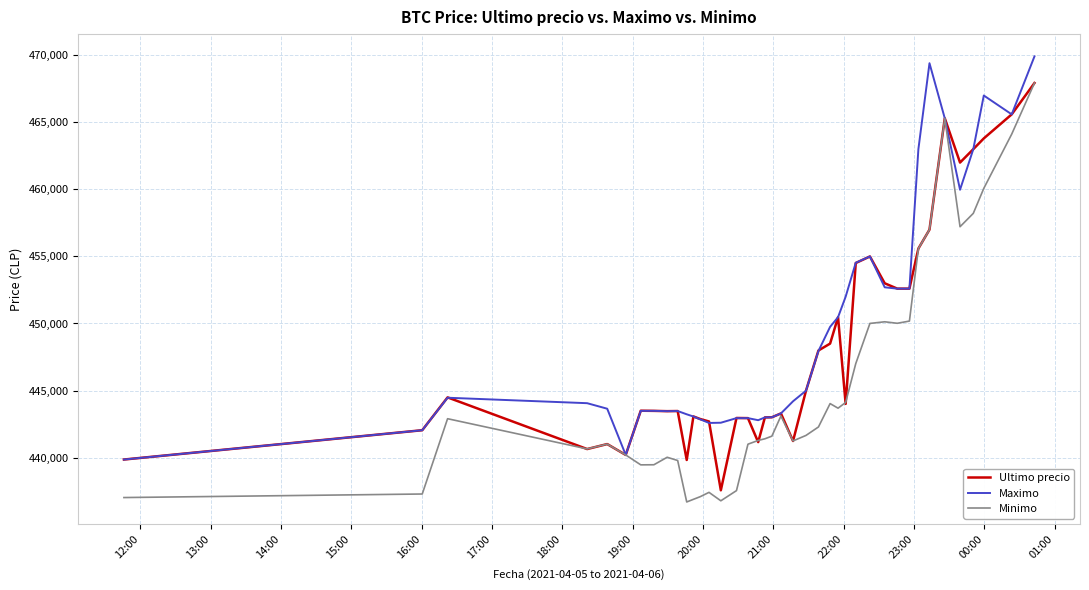

List the series in order of their overall mean, lowest first.

Minimo, Ultimo precio, Maximo